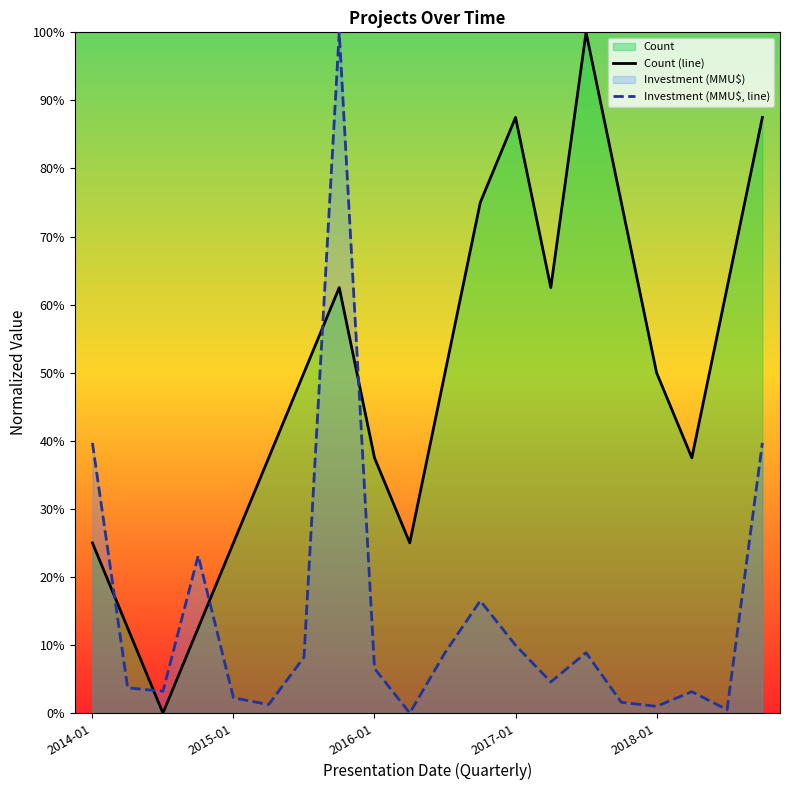

Is the value of Investment (MMU$, line) at 2018-01 greater than the value of Count (line) at 2015-01?

No